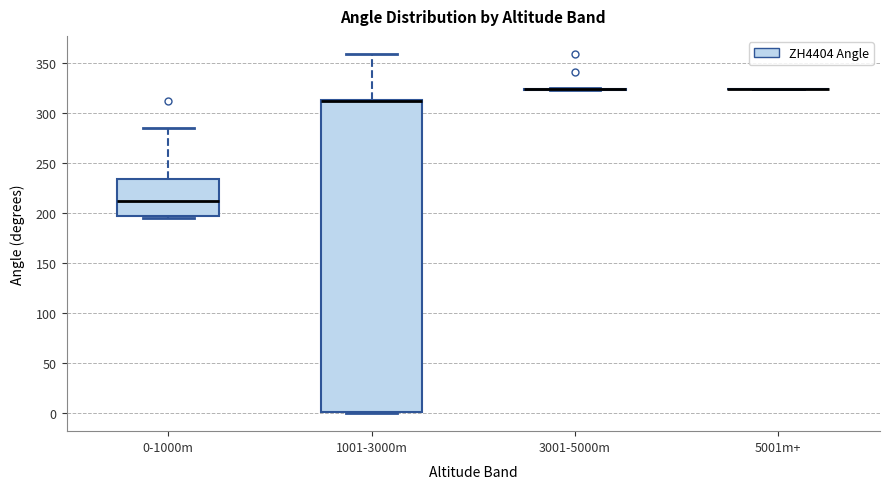

Which box is the tallest, from its lower edge to its upper edge?

1001-3000m